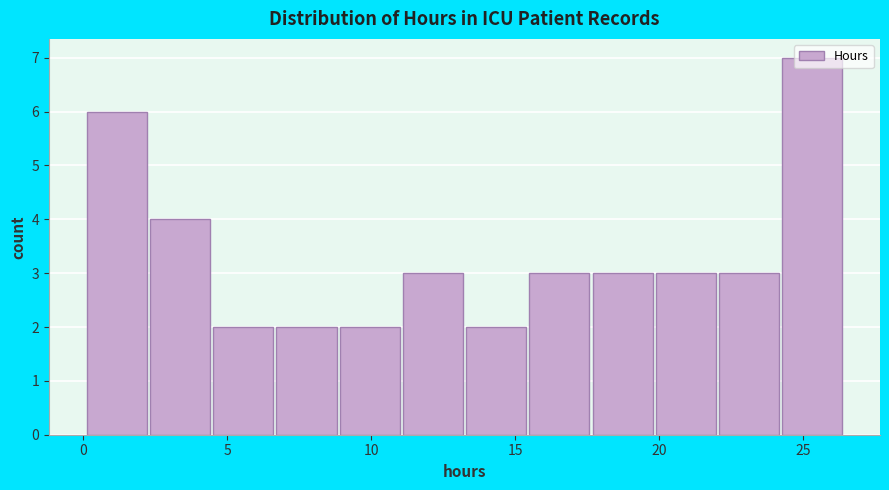

Reading left to right, list every bar in this chart as the range it spans on the x-axis followed by its height. Neither the bar edges nor the heights are printed on the chart, so give them approximately, as read against the axes.

0.0 to 2.5: 6
2.5 to 4.5: 4
4.5 to 6.5: 2
6.5 to 9.0: 2
9.0 to 11.0: 2
11.0 to 13.5: 3
13.5 to 15.5: 2
15.5 to 17.5: 3
17.5 to 20.0: 3
20.0 to 22.0: 3
22.0 to 24.5: 3
24.5 to 26.5: 7